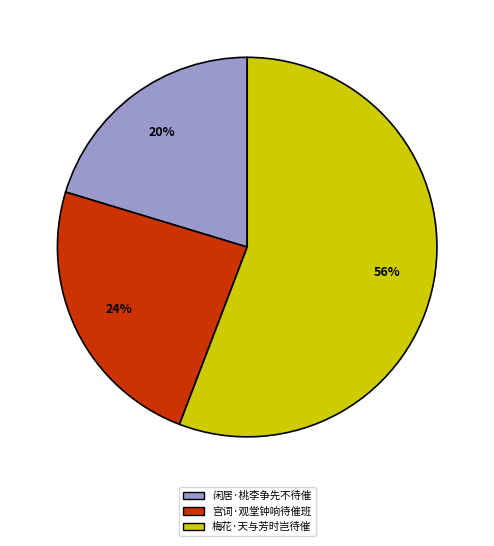

What portion of the pie excludes 梅花·天与芳时岂待催?

44.2%